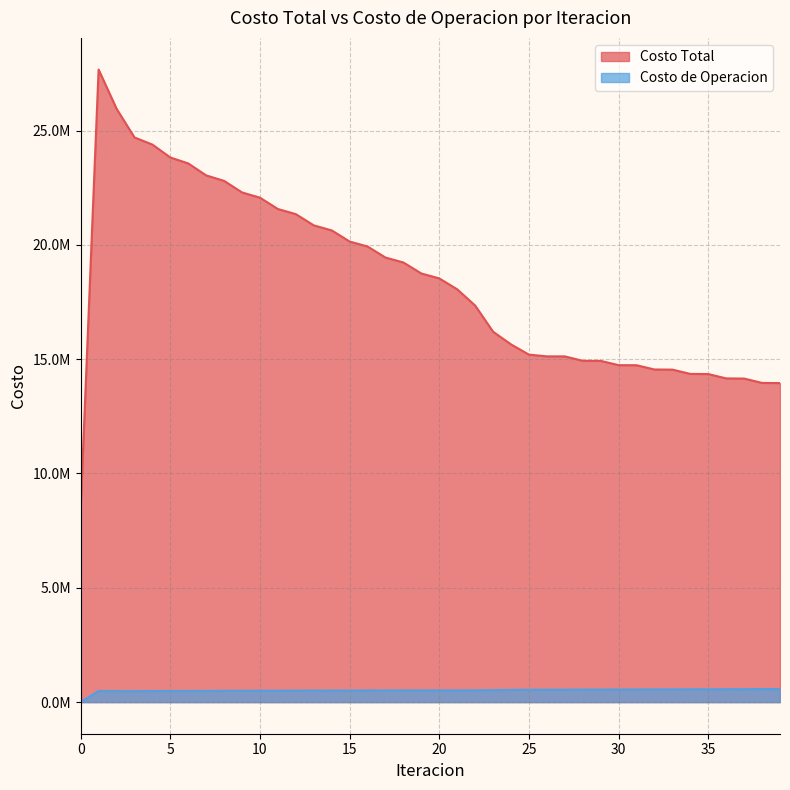

The Costo Total series shows 19980933.7 at 38. True or false?

False